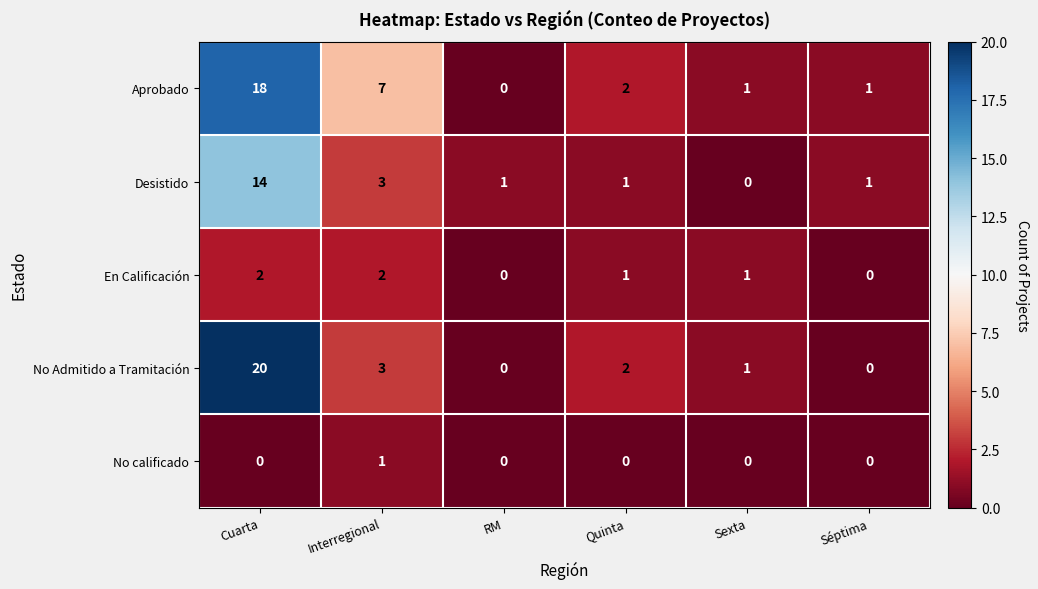

The value of En Calificación at Interregional is 2. True or false?

True